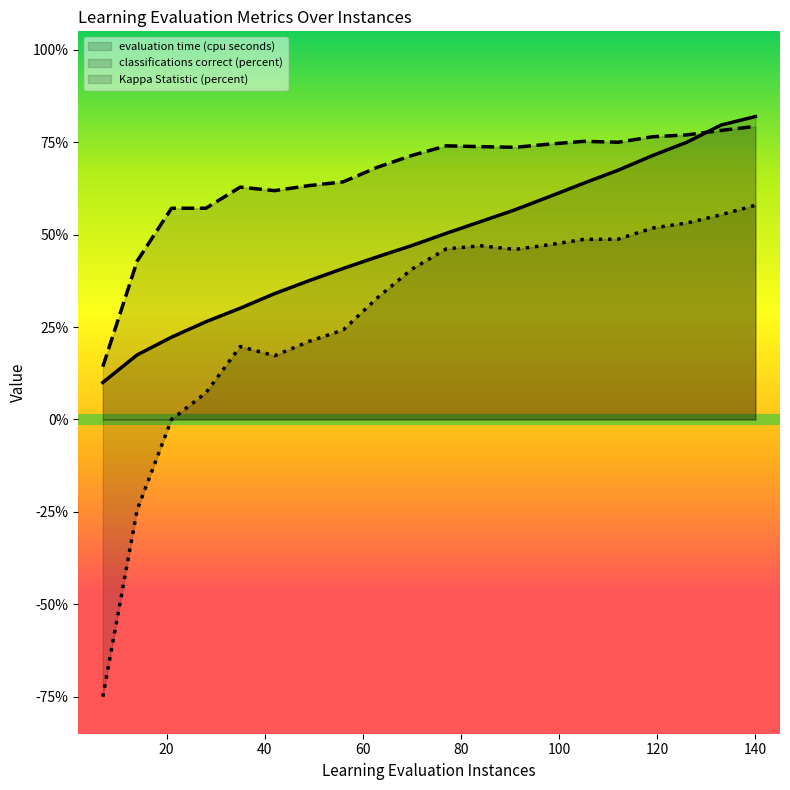

What is the difference between the highest and lowest values at 70.0?

30.8